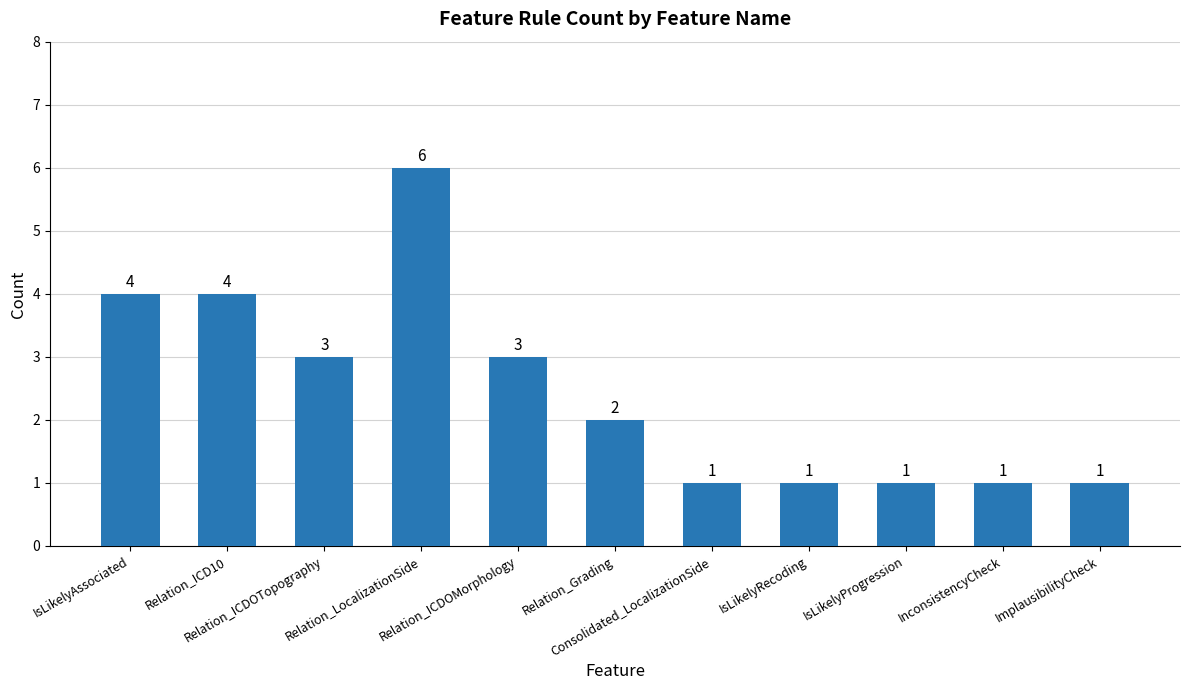

How many categories are shown in the chart?

11